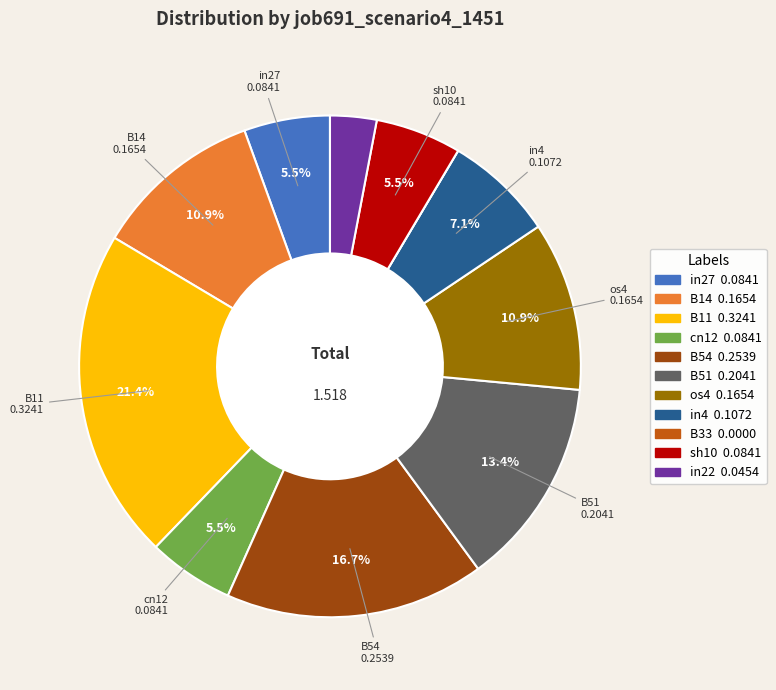

Is there any slice that represents more than half of the pie?

No